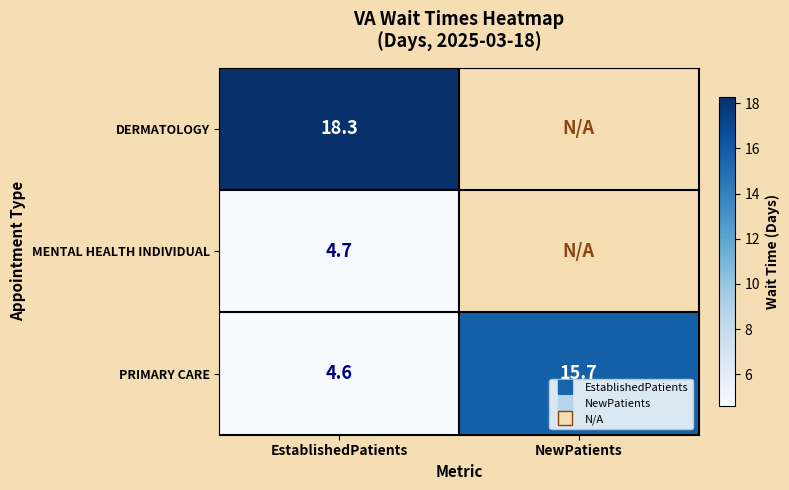

Which label corresponds to the smallest value in the chart?

EstablishedPatients